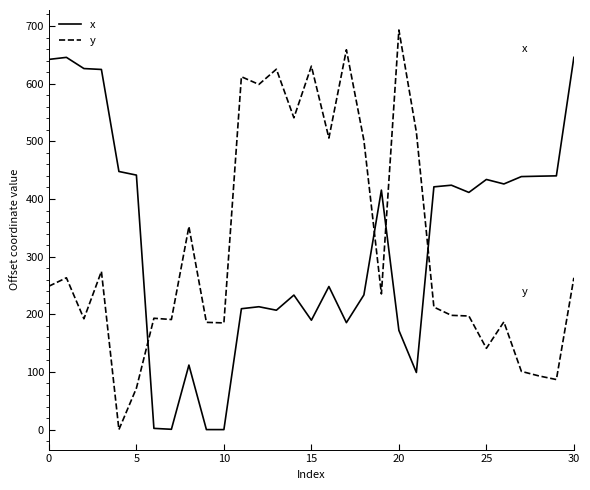

List the series in order of their peak value, lowest first.

x, y